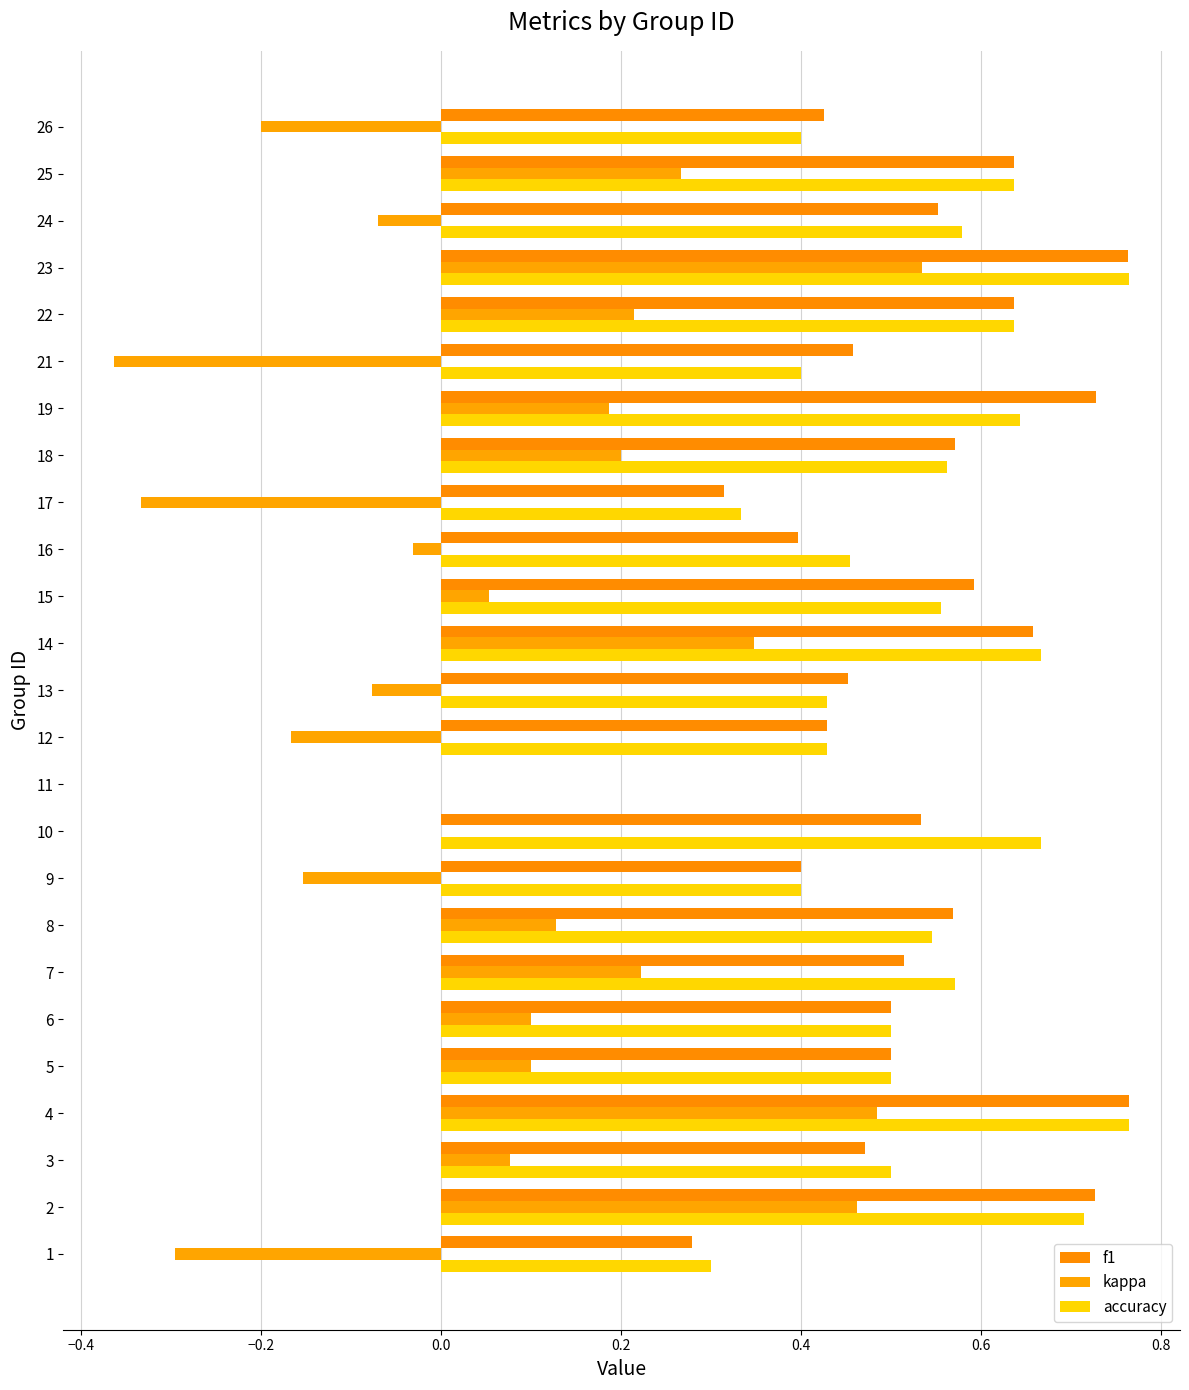

How many series are shown in this chart?

3